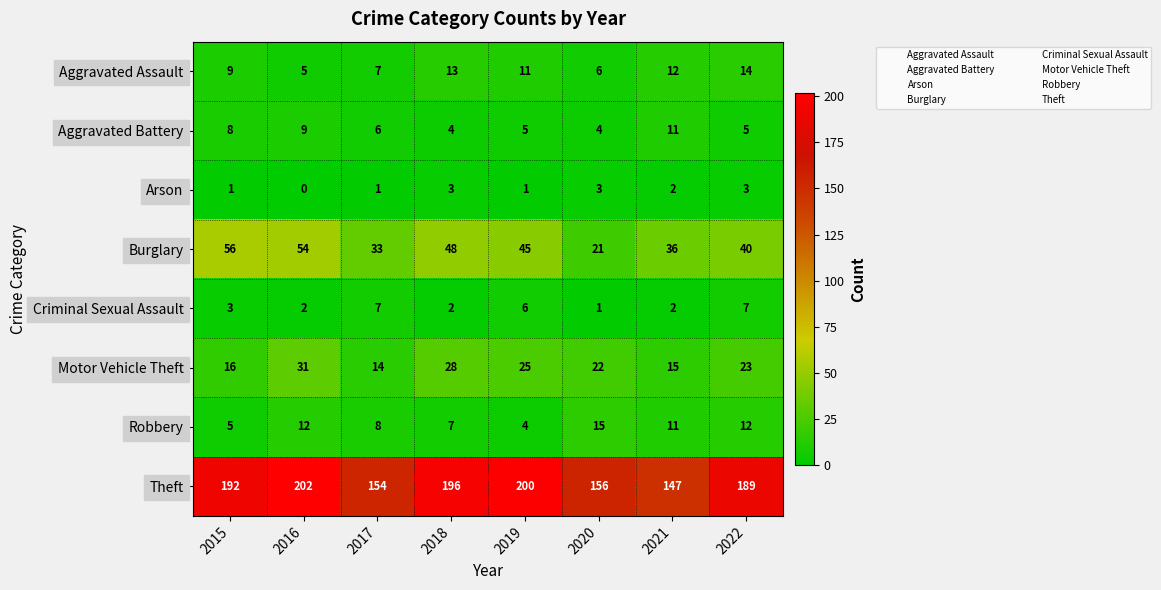

Which series has the largest total across all categories?

Theft